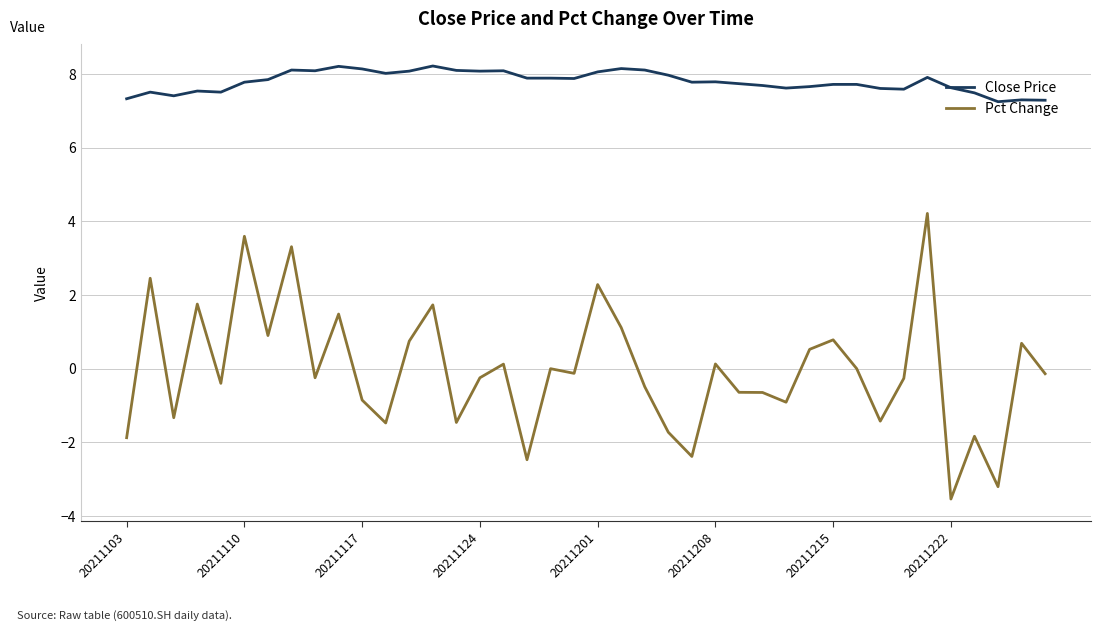

What is the difference between the maximum and minimum values in the Pct Change series?

7.8